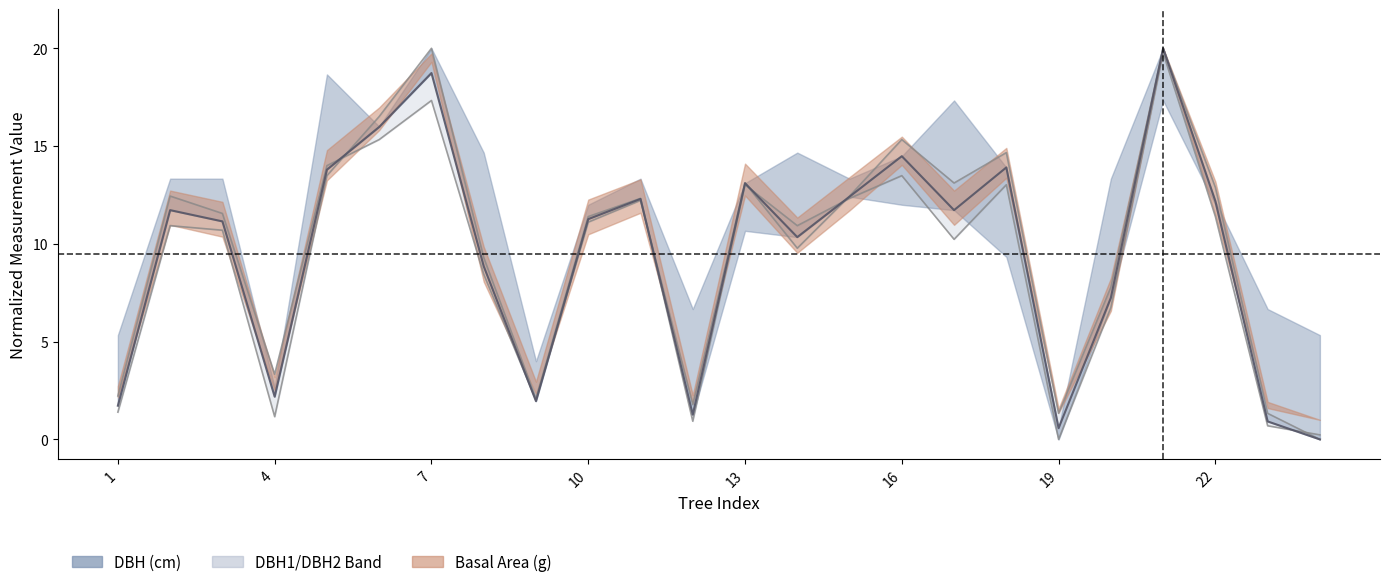

Reading right to left, transcribe all the data shown in this chart.

0.0	0.9	12.2	20.0	7.2	0.6	13.9	11.7	14.5	12.4	10.3	13.1	1.3	12.3	11.3	2.0	8.9	18.7	16.0	13.8	2.2	11.1	11.7	1.7